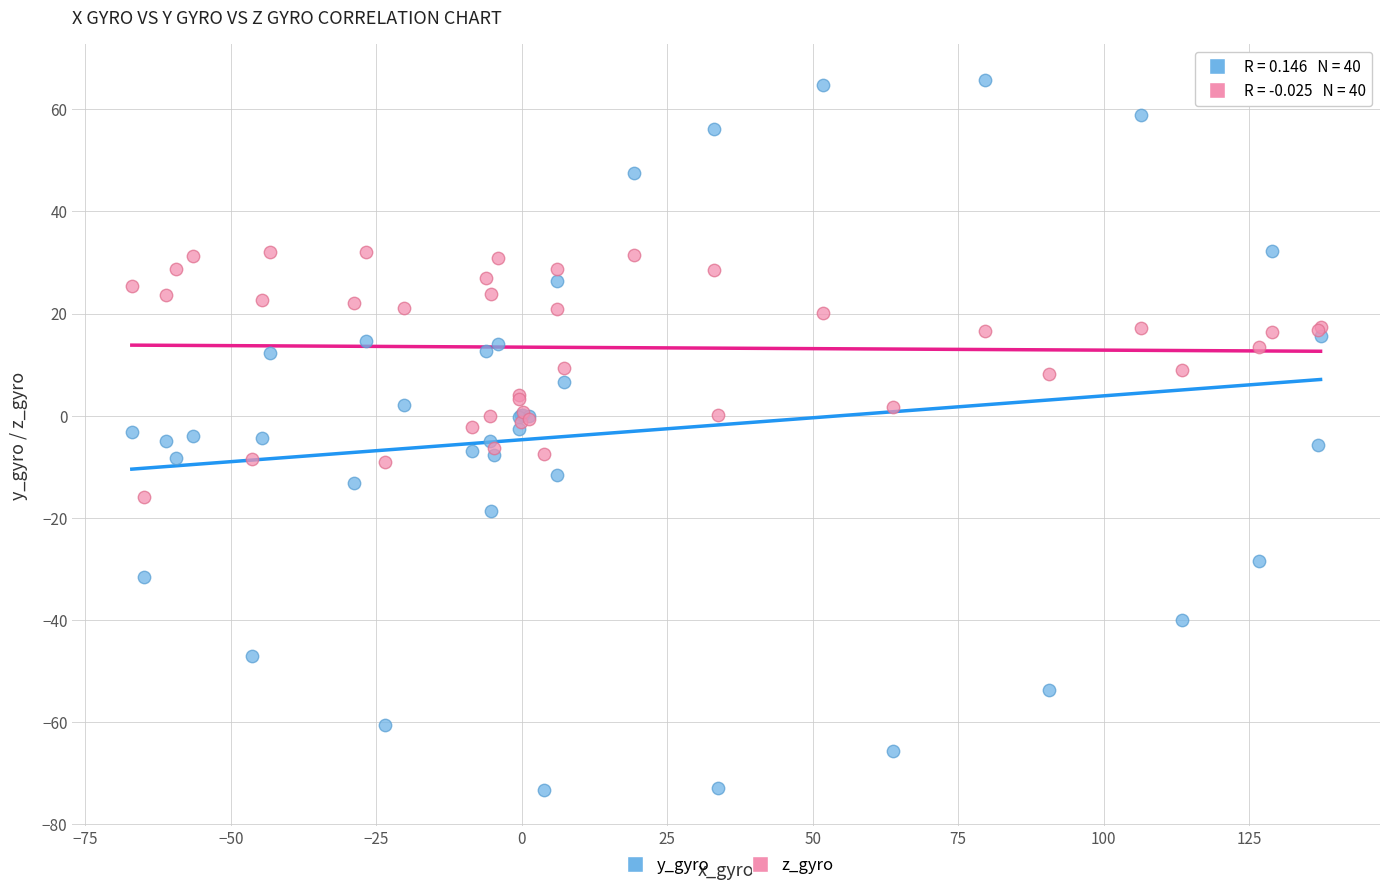

Which series reaches the maximum Y coordinate?

y_gyro